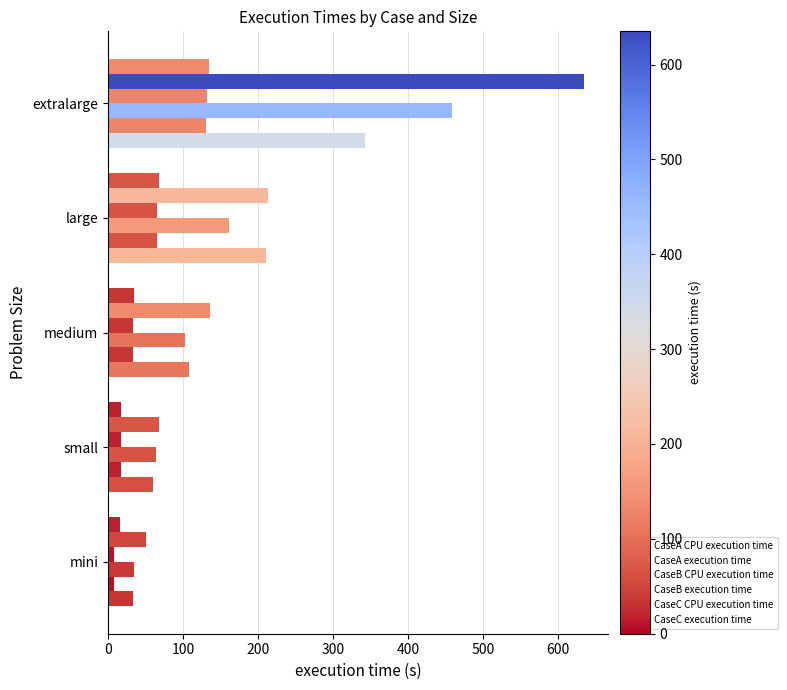

How many values in the CaseA execution time series exceed 33?

3